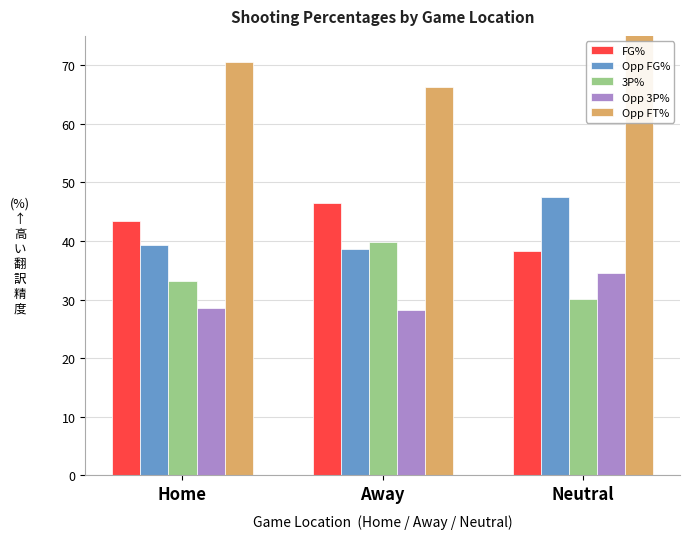

Rank the series by their maximum value, from lowest to highest.

Opp 3P%, 3P%, FG%, Opp FG%, Opp FT%